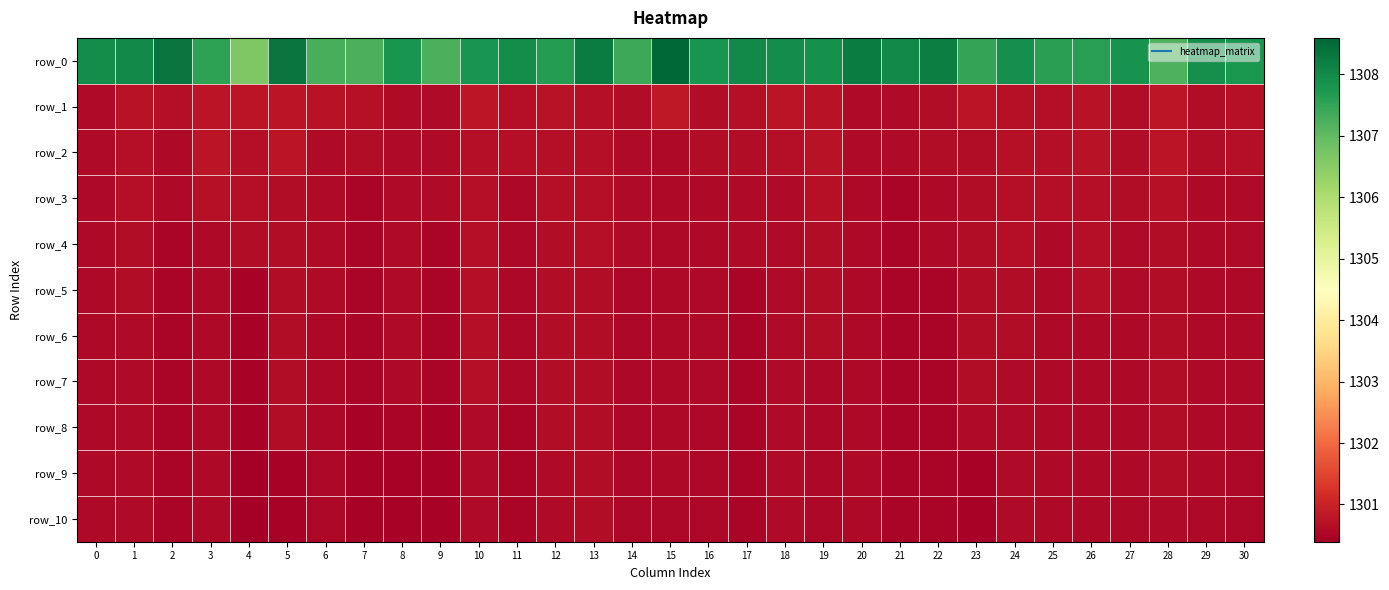

What is the approximate value of row_2 at 23?

1300.6